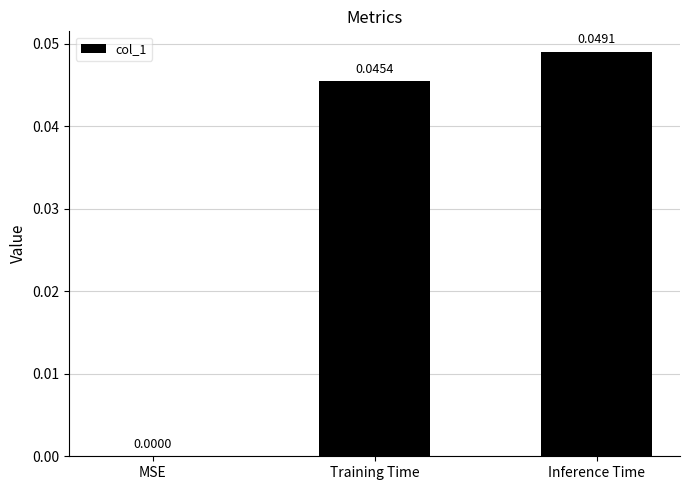

Where is the data nearest to the value 0?

MSE